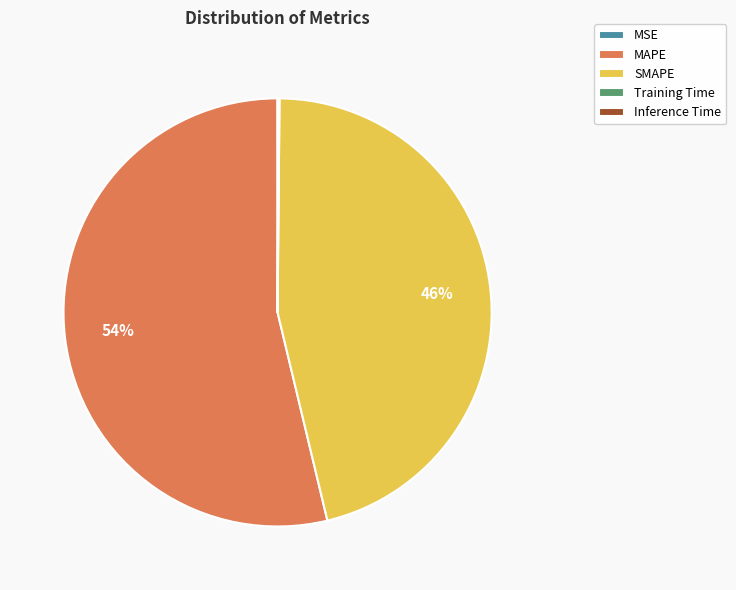

What is the largest slice in the pie chart?

MAPE